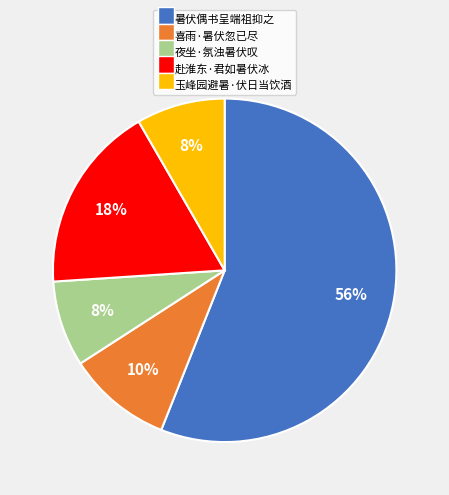

Is the sum of 玉峰园避暑·伏日当饮酒 and 赴淮东·君如暑伏冰 greater than half?

No